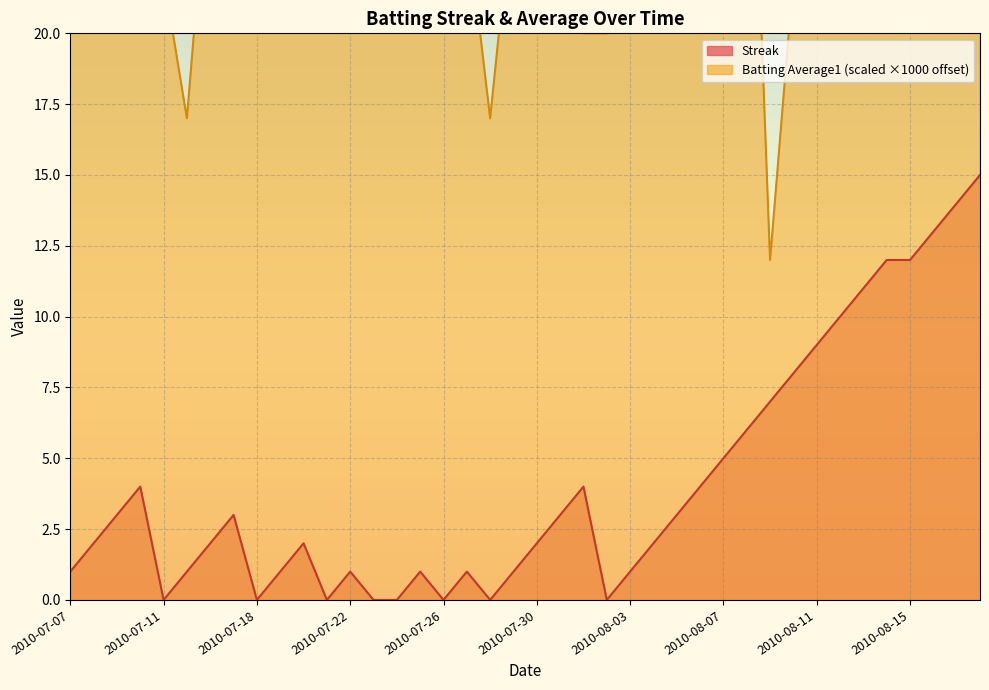

True or false: Batting Average1 and Streak cross at least once.

False